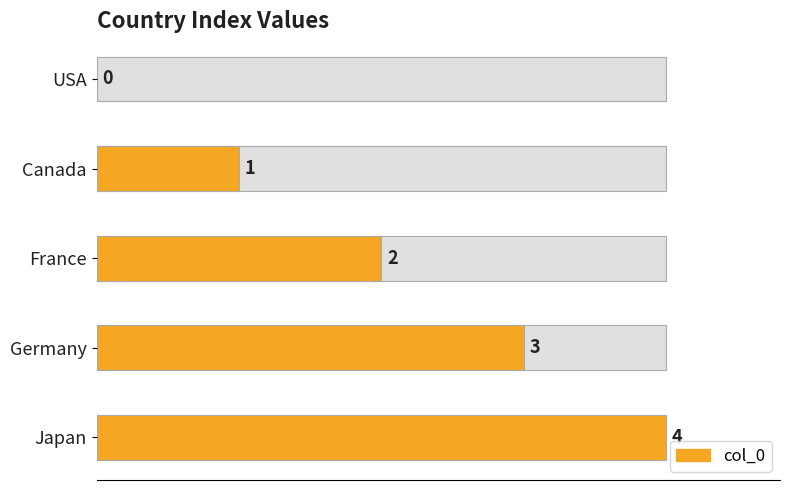

Approximately how many times larger is the value at France compared to Germany?

0.7